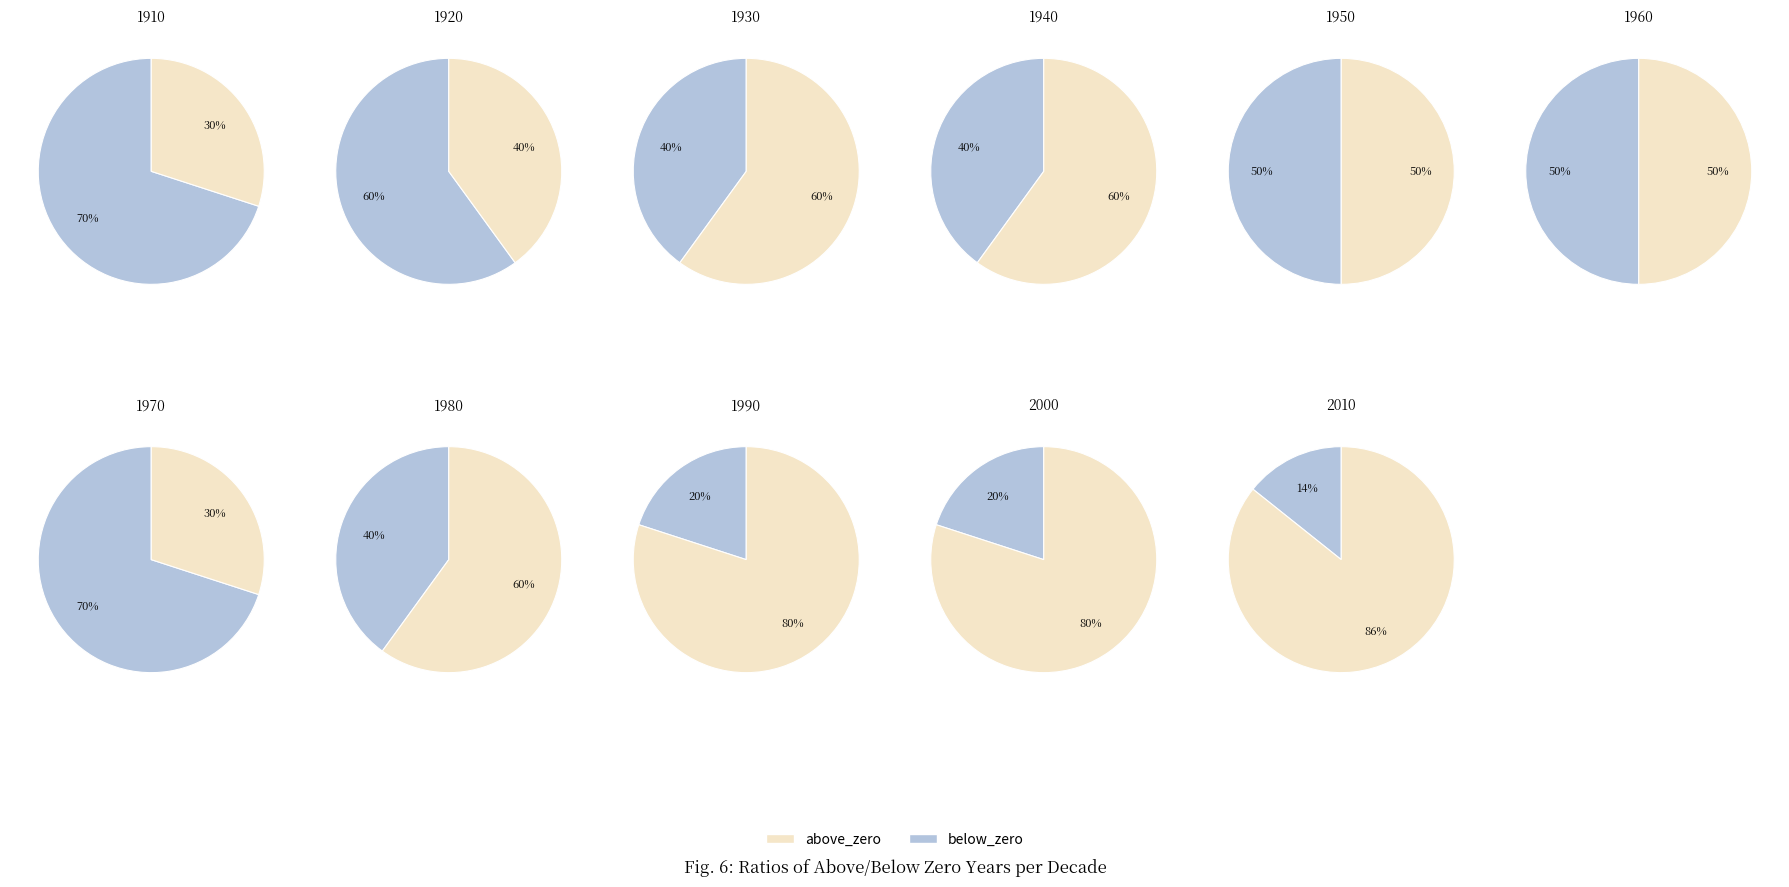

Count the number of slices in the pie.

11